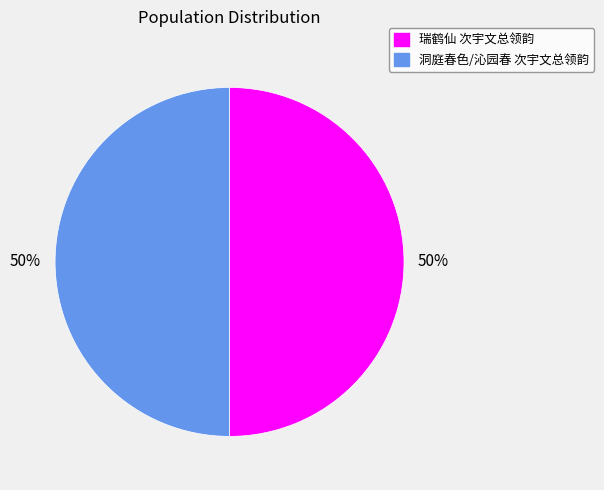

To the nearest percent, what is the average slice percentage?

50%